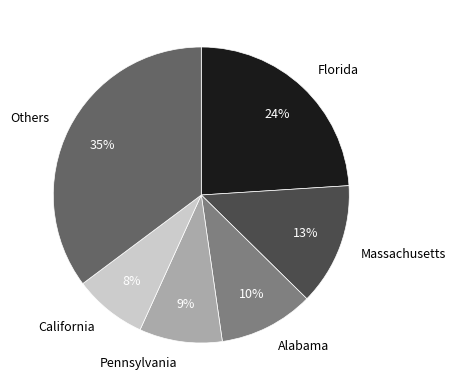

Which has a higher value, Pennsylvania or California?

Pennsylvania